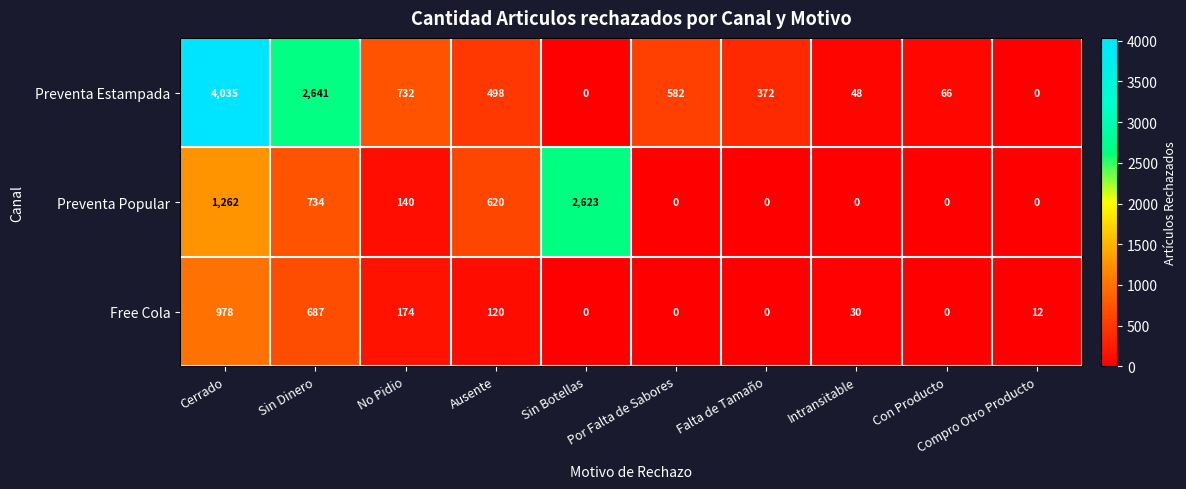

Which category has the highest value across all series?

Cerrado